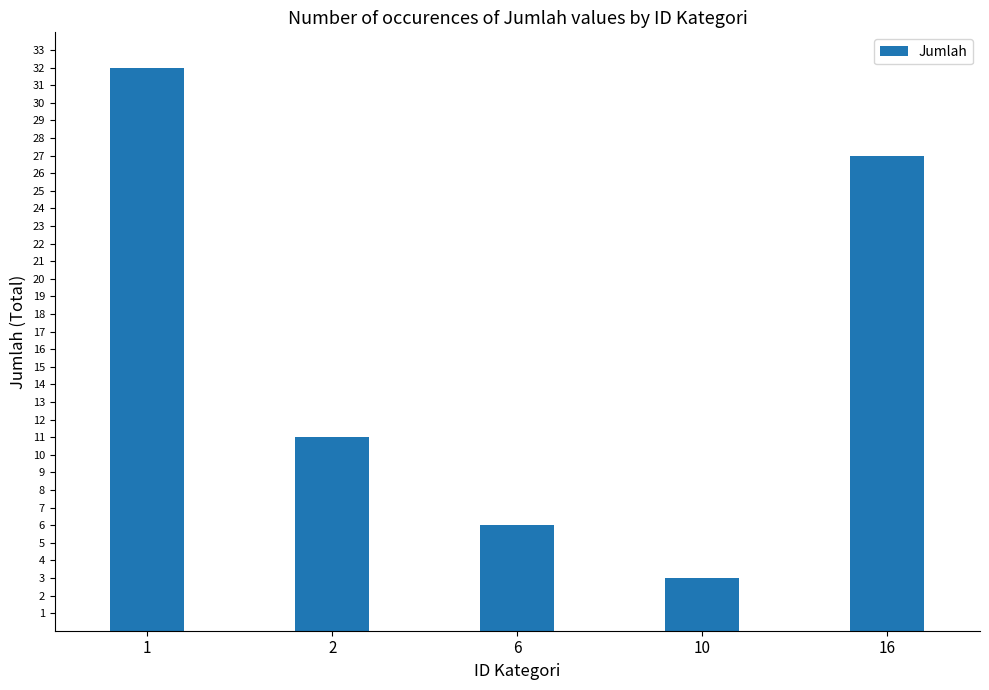

How many values are below 11?

2